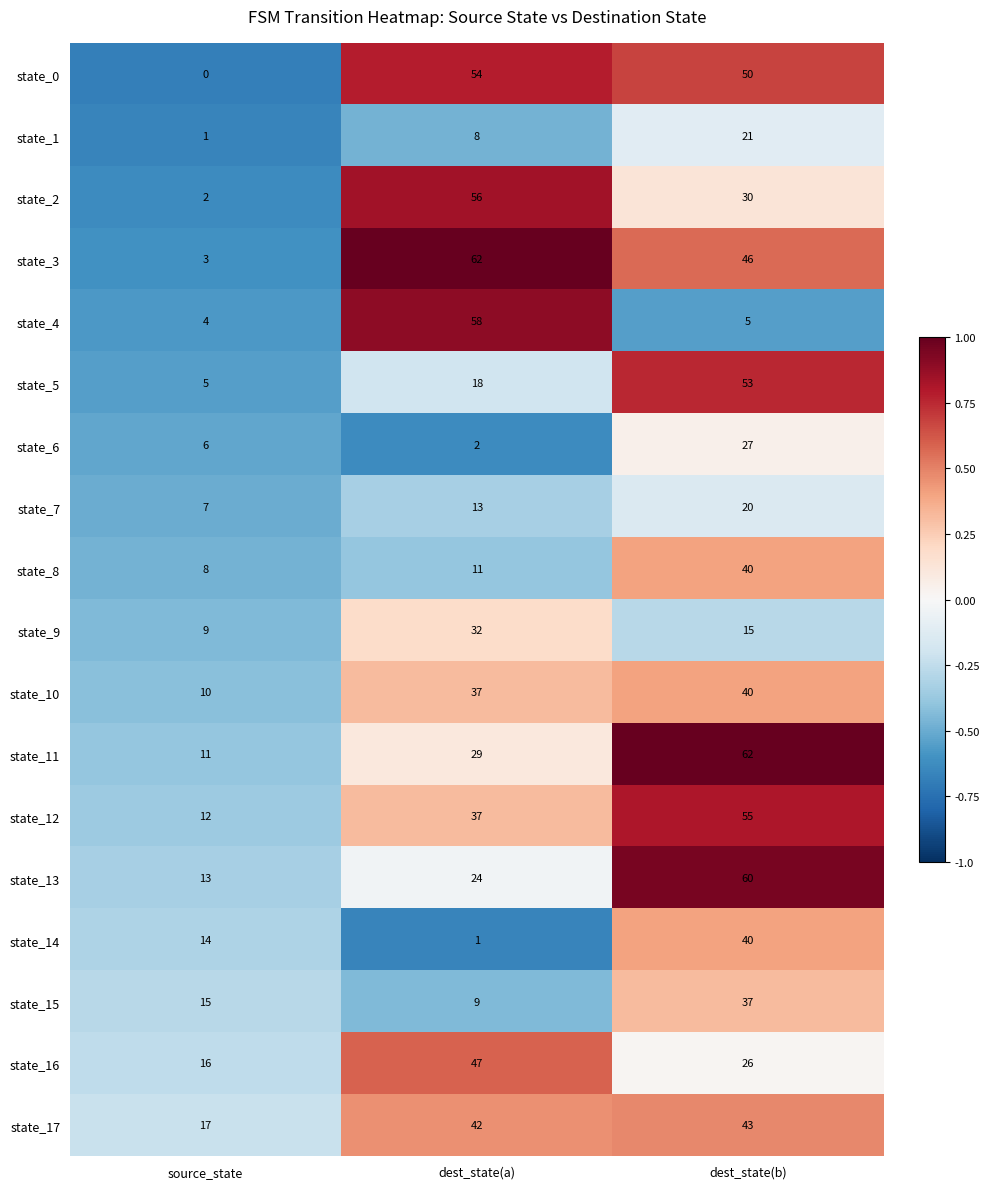

Rank the series at source_state from highest to lowest value.

state_17, state_16, state_15, state_14, state_13, state_12, state_11, state_10, state_9, state_8, state_7, state_6, state_5, state_4, state_3, state_2, state_1, state_0